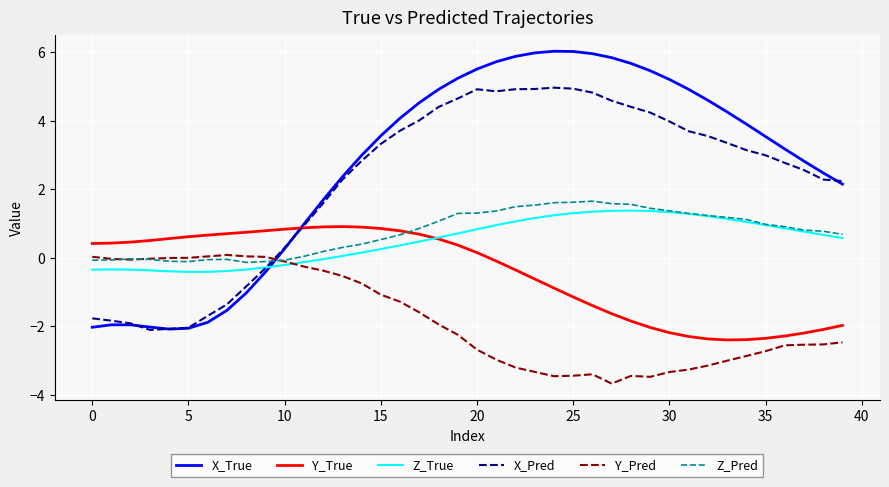

What is the maximum value shown in the chart?

6.0